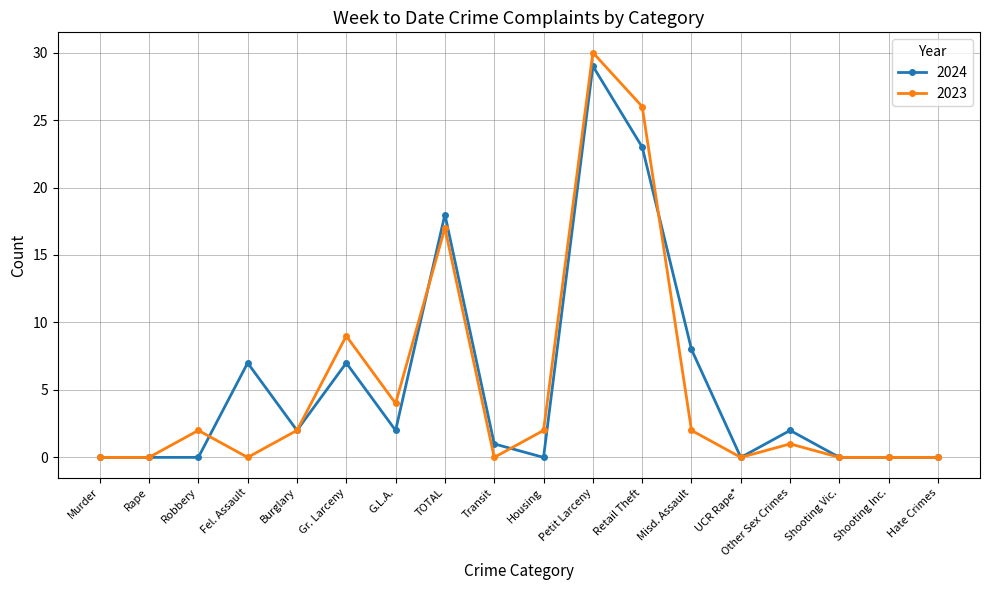

Does the chart have visible grid lines?

Yes